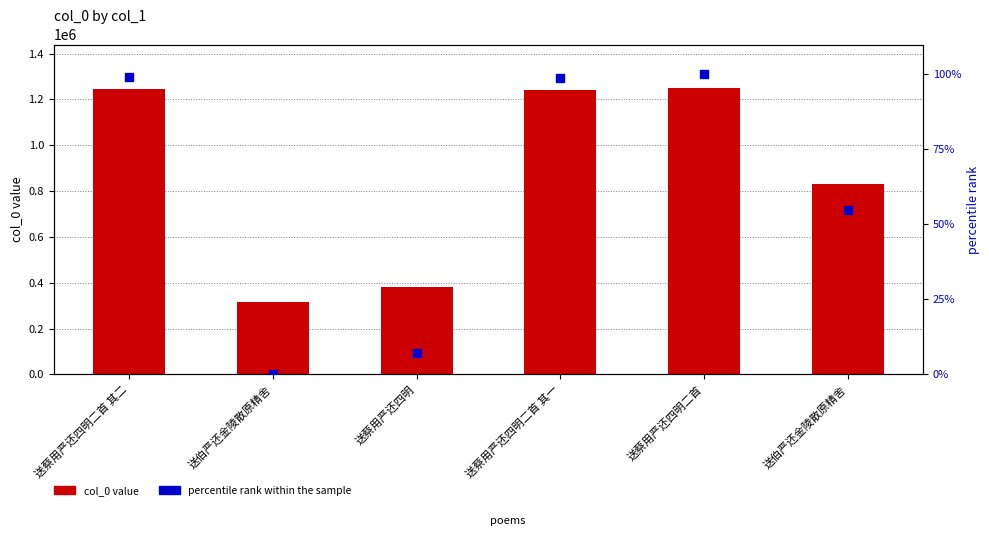

Which series has the widest spread of Y values?

col_0